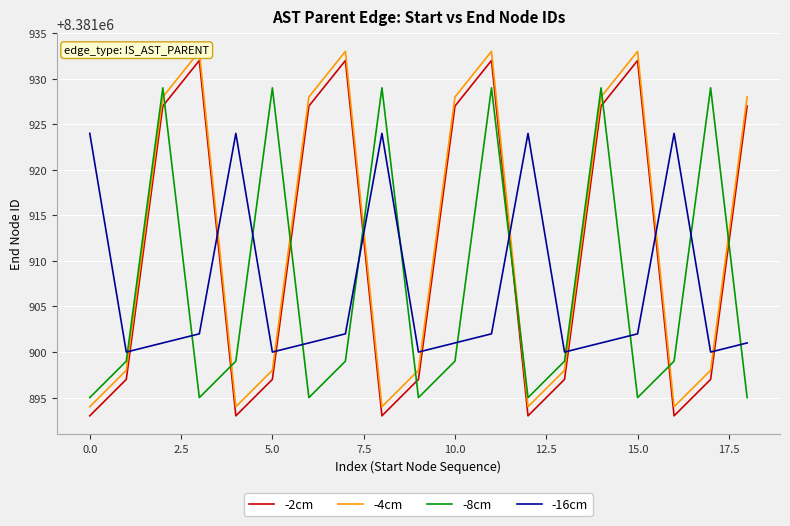

Which series ends up on top after the final intersection of -8cm and -16cm?

-16cm